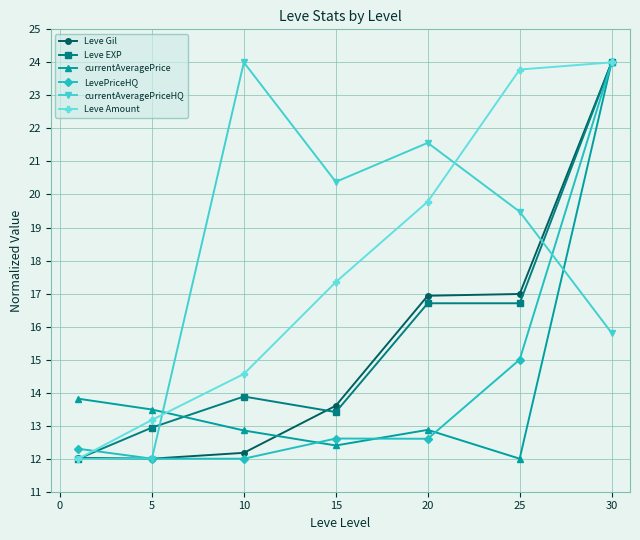

What is the value of the Leve EXP point at the 3rd from the left?

13.9